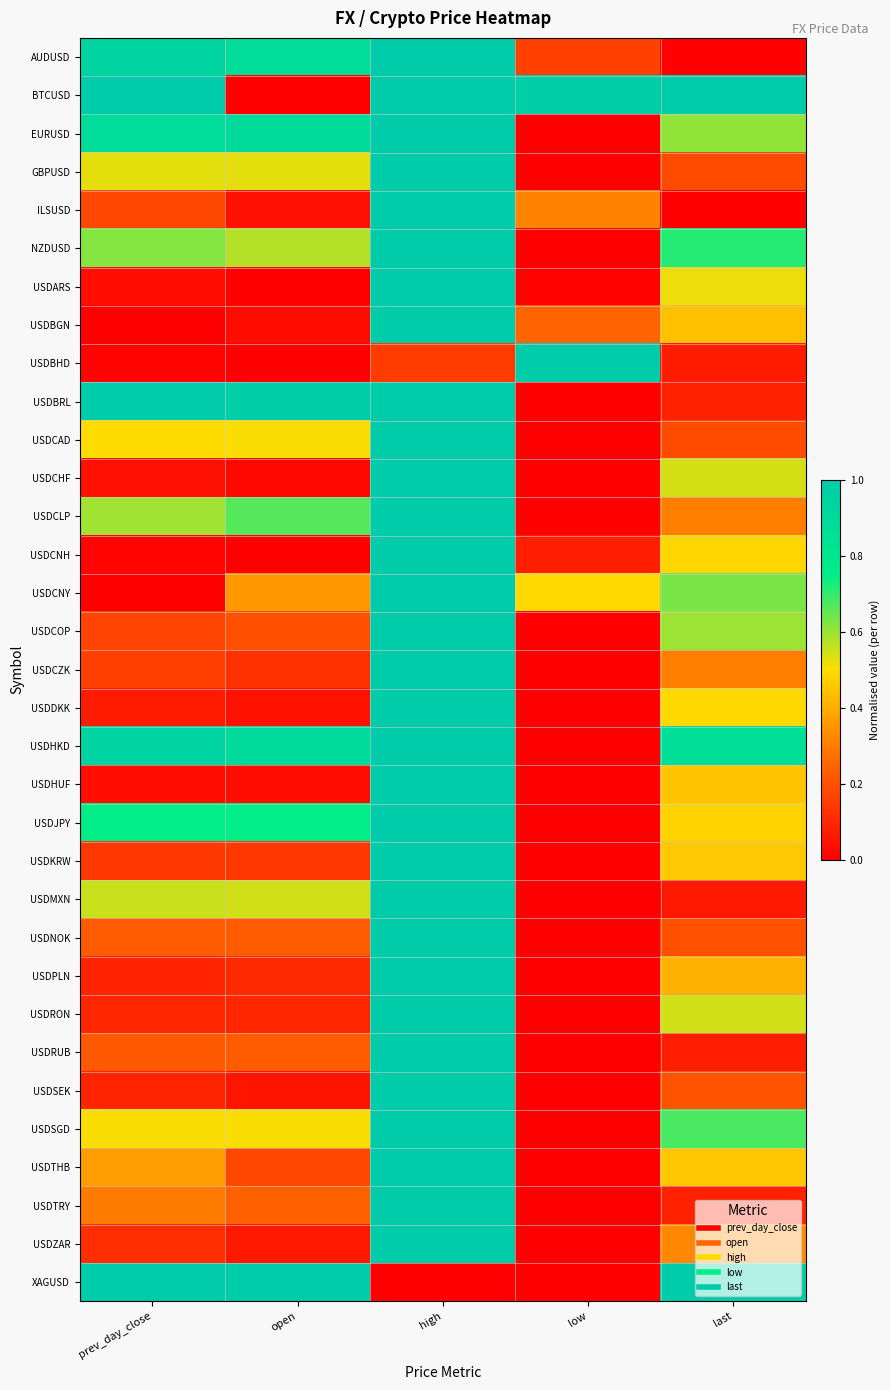

How many distinct data groups are displayed?

33